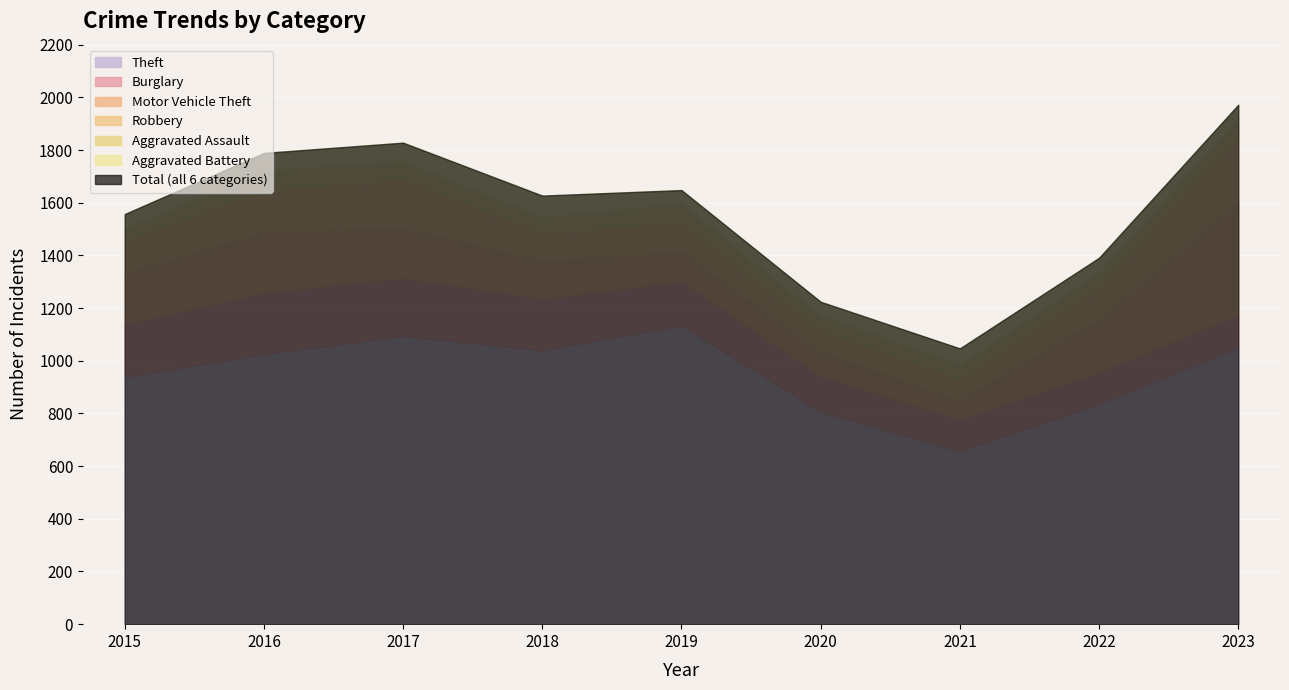

What are all the series names shown in the legend?

Theft, Burglary, Motor Vehicle Theft, Robbery, Aggravated Assault, Aggravated Battery